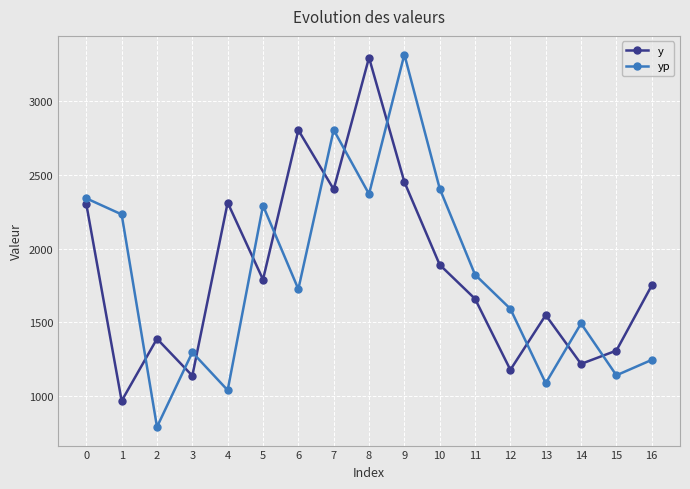

What is the value of the y point at the 16th from the left?

1310.0